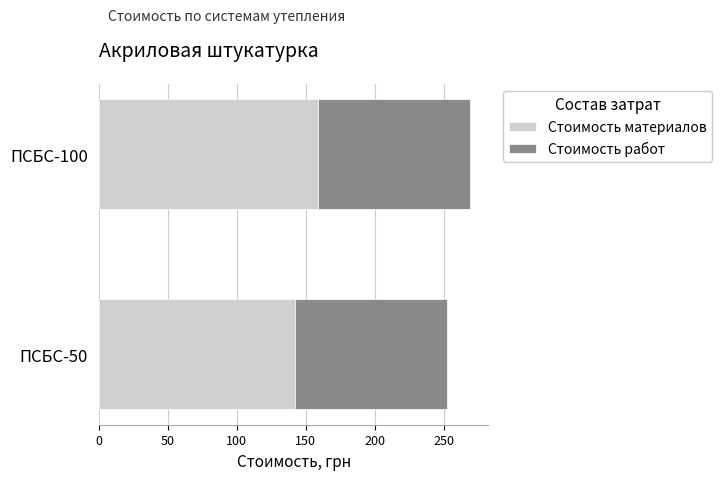

What is the total value across all series at ПСБС-50?

252.5